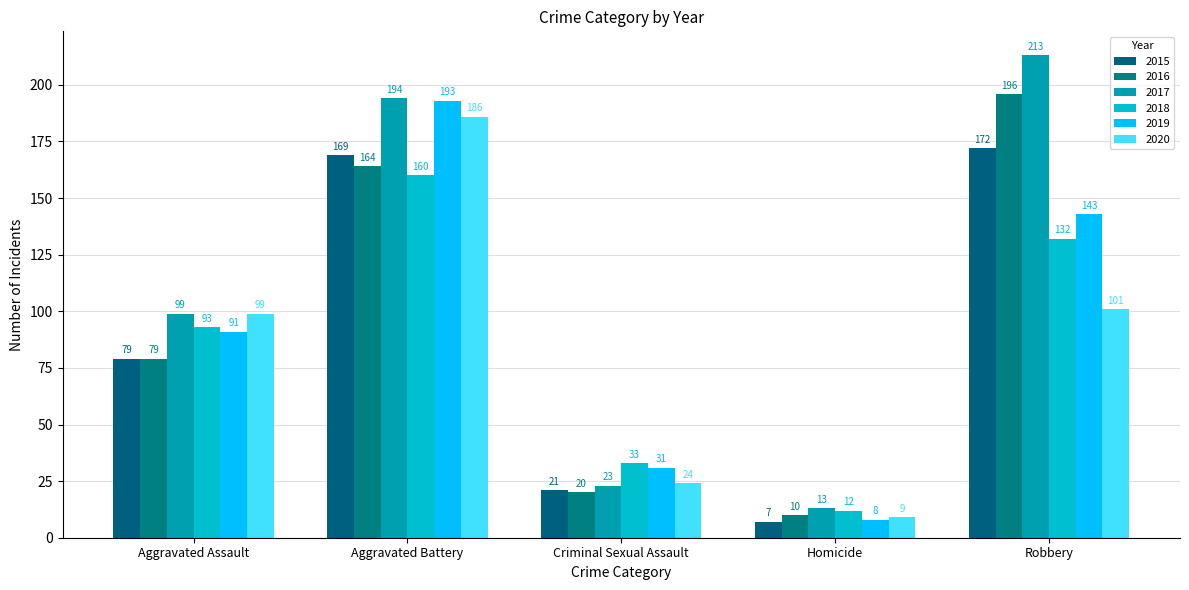

What is the difference between the maximum and minimum values in the 2020 series?

177